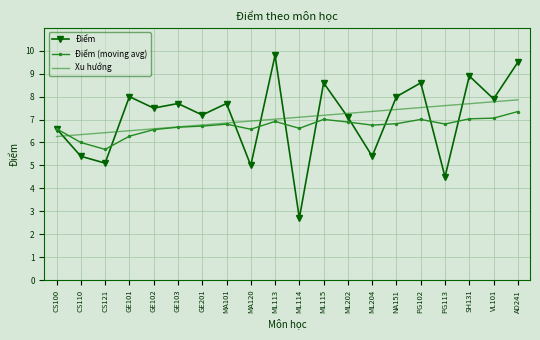

Read the Điểm (moving avg) value at SH131.

7.0